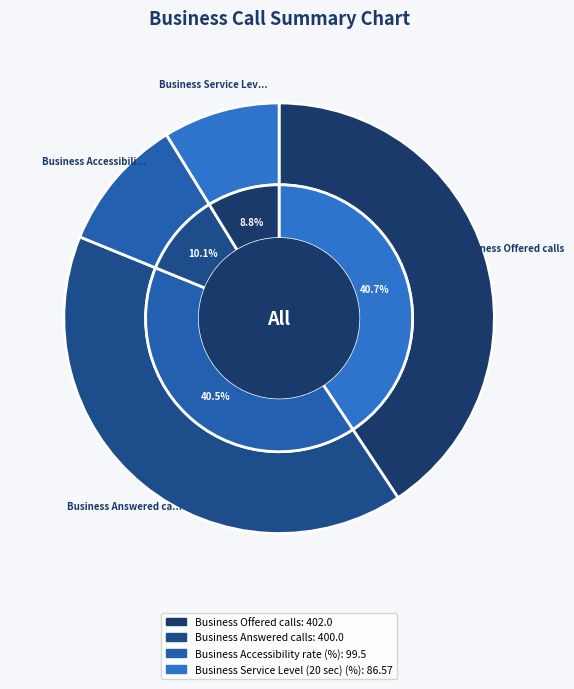

Combined, do Business Service Level (20 sec) (%) and Business Accessibility rate (%) account for over 50%?

No